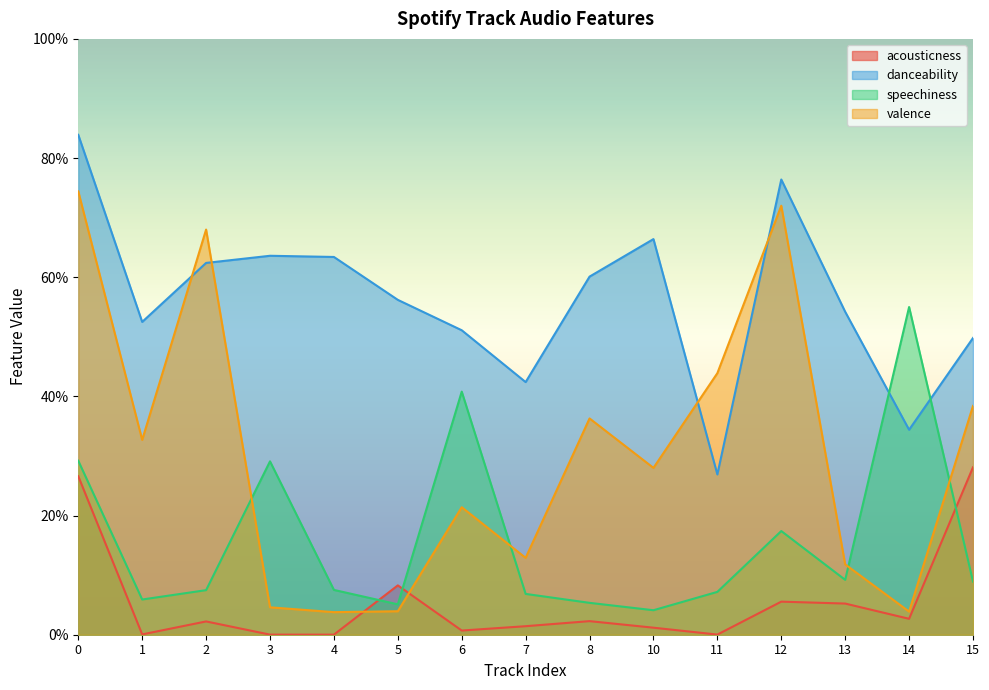

Which has a higher value, 5 or 11?

5